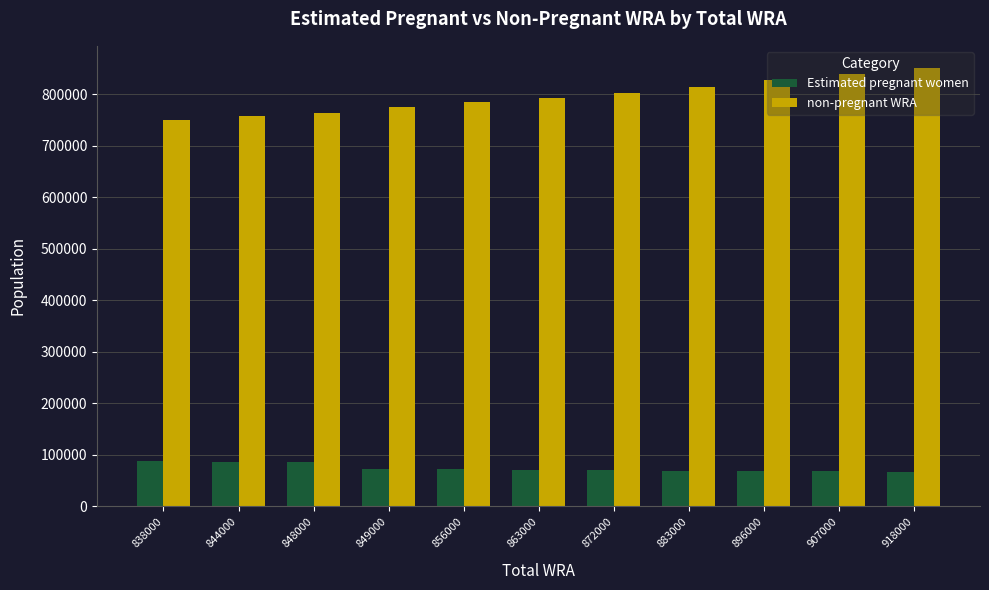

What is the total value across all series at 907000?

907000.0